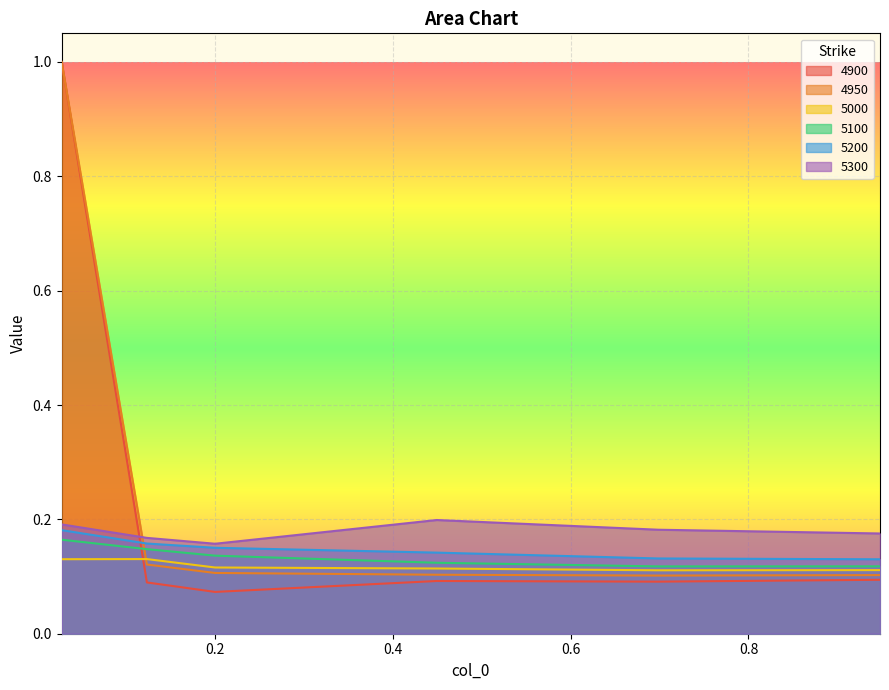

What is the label of the 4th point from the left?

0.4493150684931507